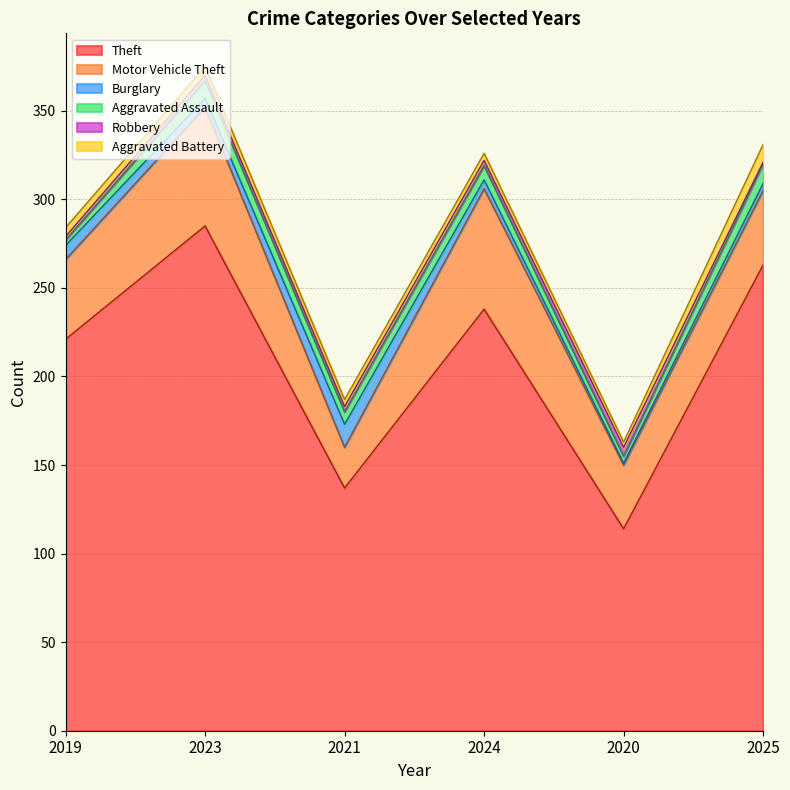

What is the difference between the Aggravated Assault values at 2019 and 2025?

8